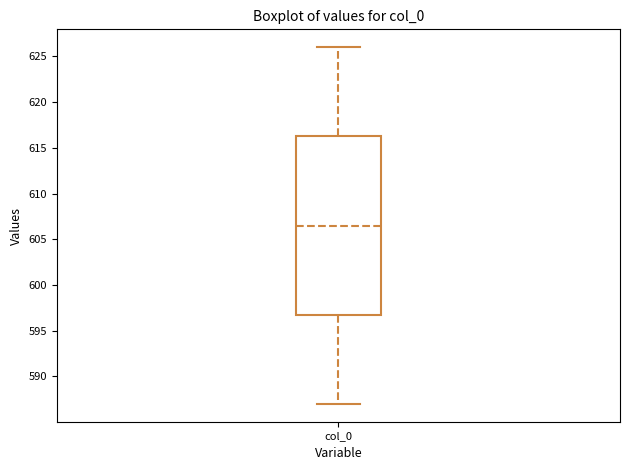

Transcribe this box plot: give where the median line is, the range the box spans, and where the two whiskers end, as read against the y-axis. The values are not printed on the chart, so give them approximately, as read against the axis.

median 606.5, box 597.0 to 616.5, whiskers 587.0 to 626.0